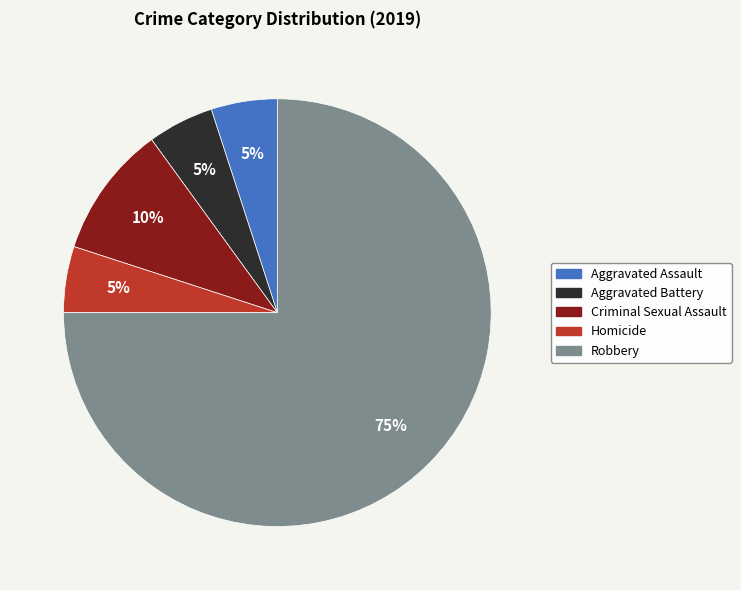

How many segments does this pie chart have?

5